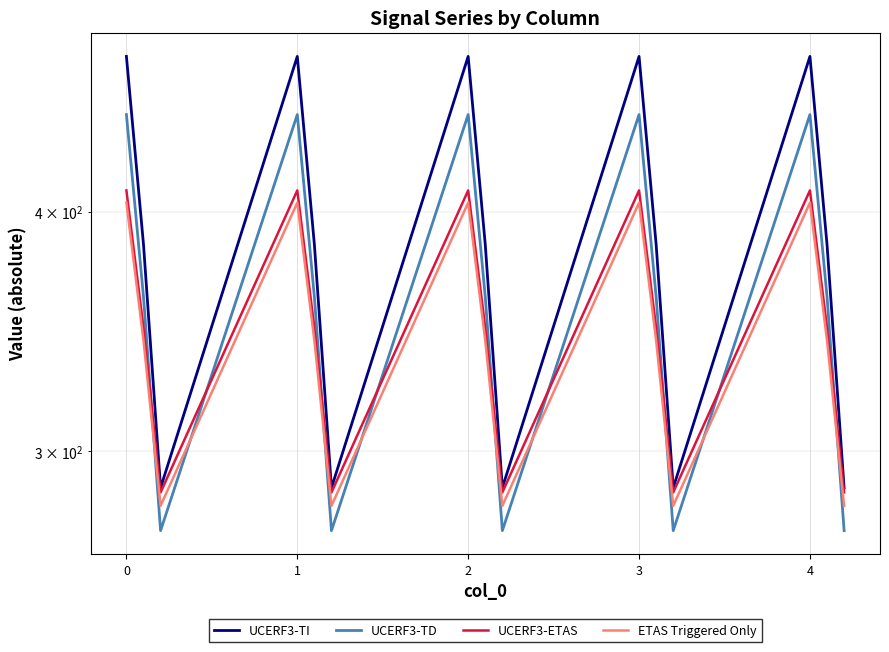

In UCERF3-TI, how many points are higher than both neighbors (excluding endpoints)?

4